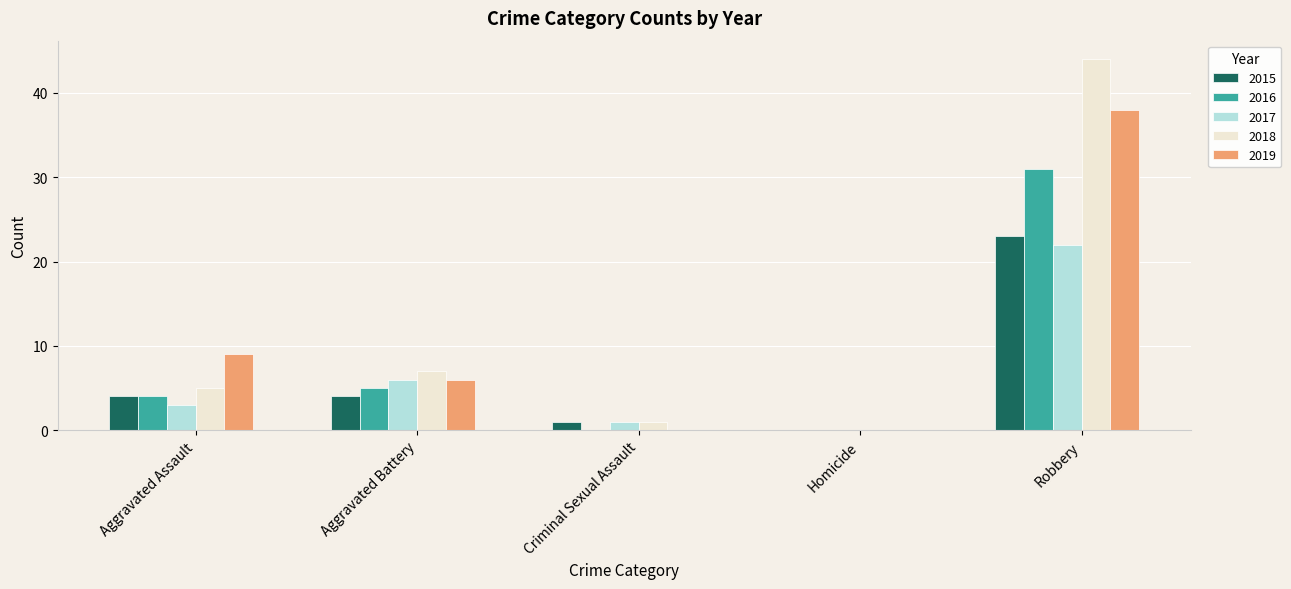

What is the difference between the 2015 values at Aggravated Battery and Criminal Sexual Assault?

3